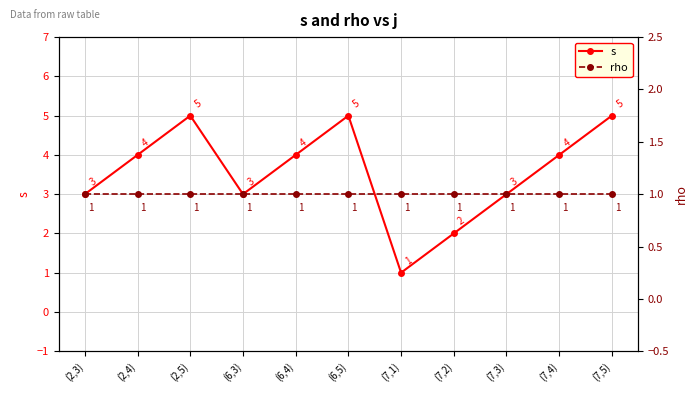

True or false: s and rho intersect in this chart.

False